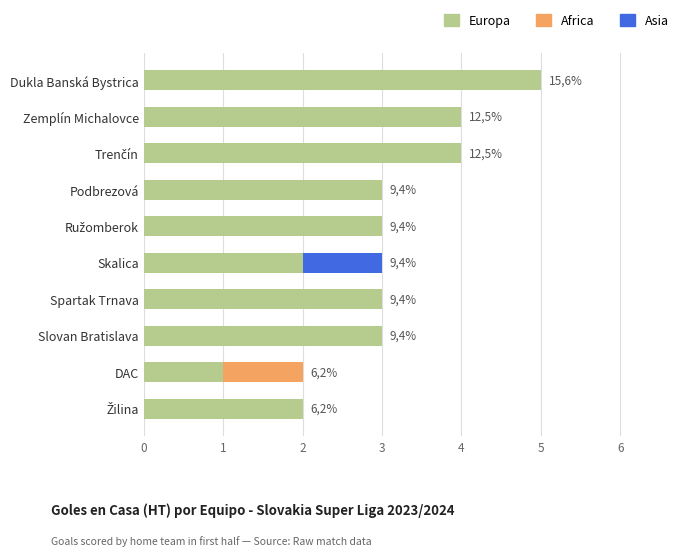

At which category is the sum across all series the highest?

Dukla Banská Bystrica